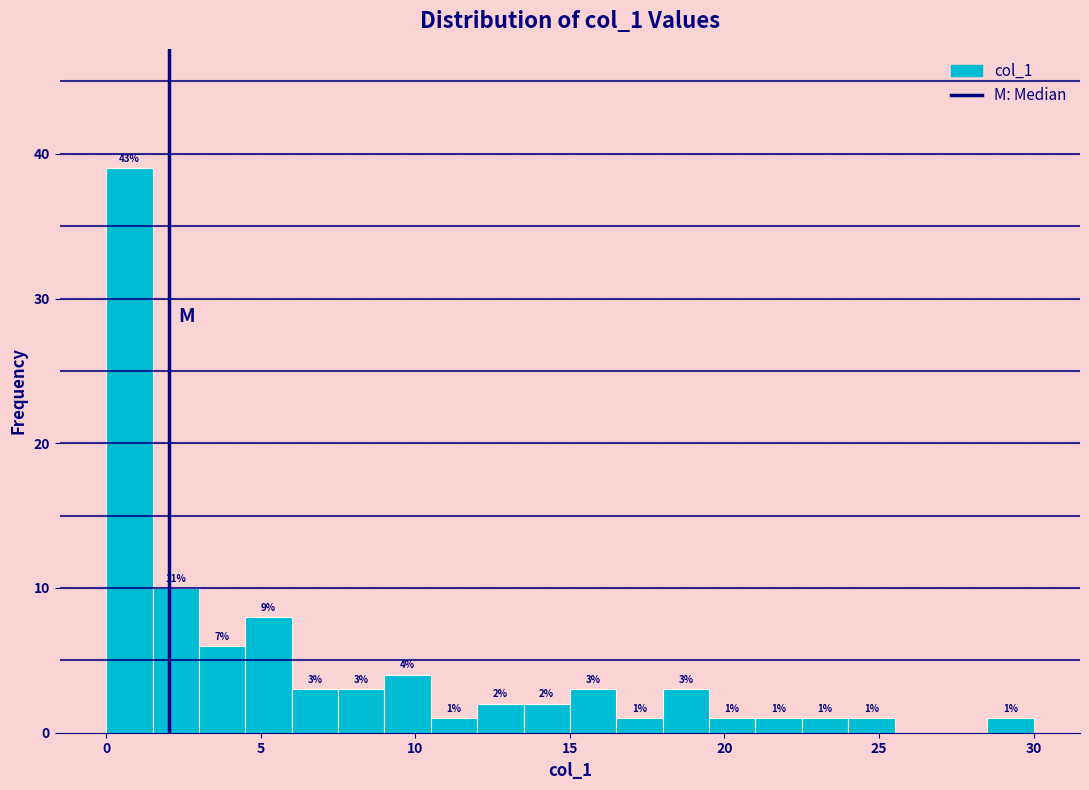

Read against the x-axis, roughly where is the centre of the tallest bar?

1.0